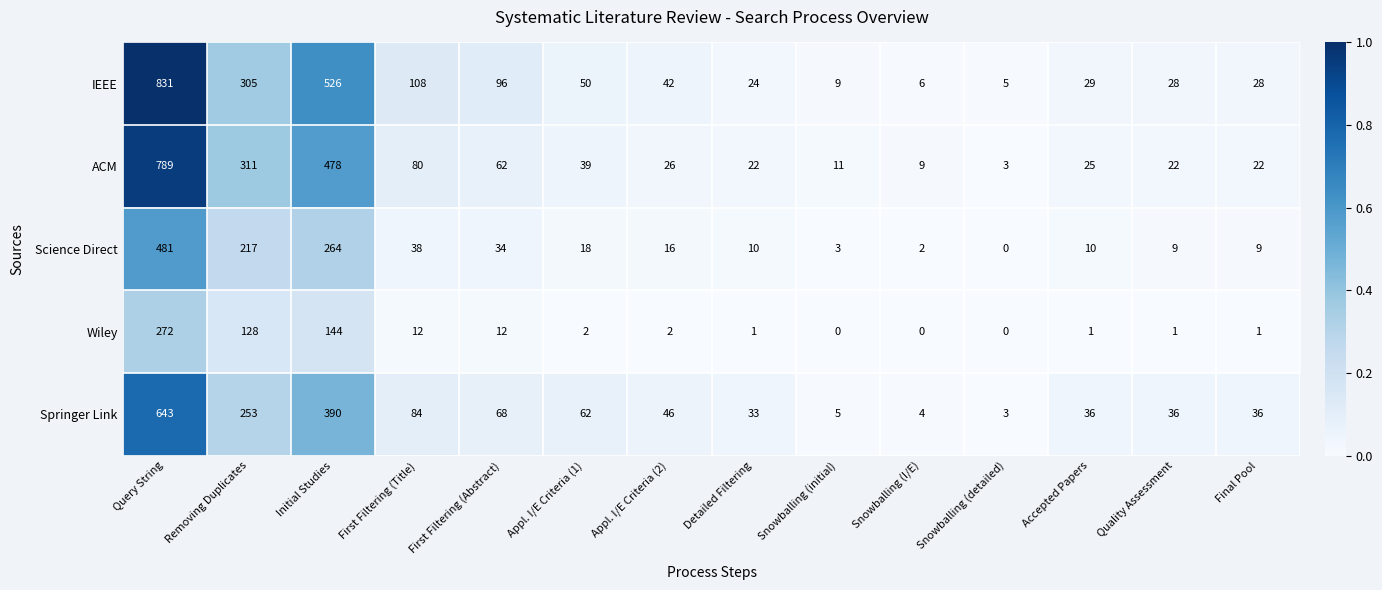

The value of IEEE at Appl. I/E Criteria (2) is 13. True or false?

False